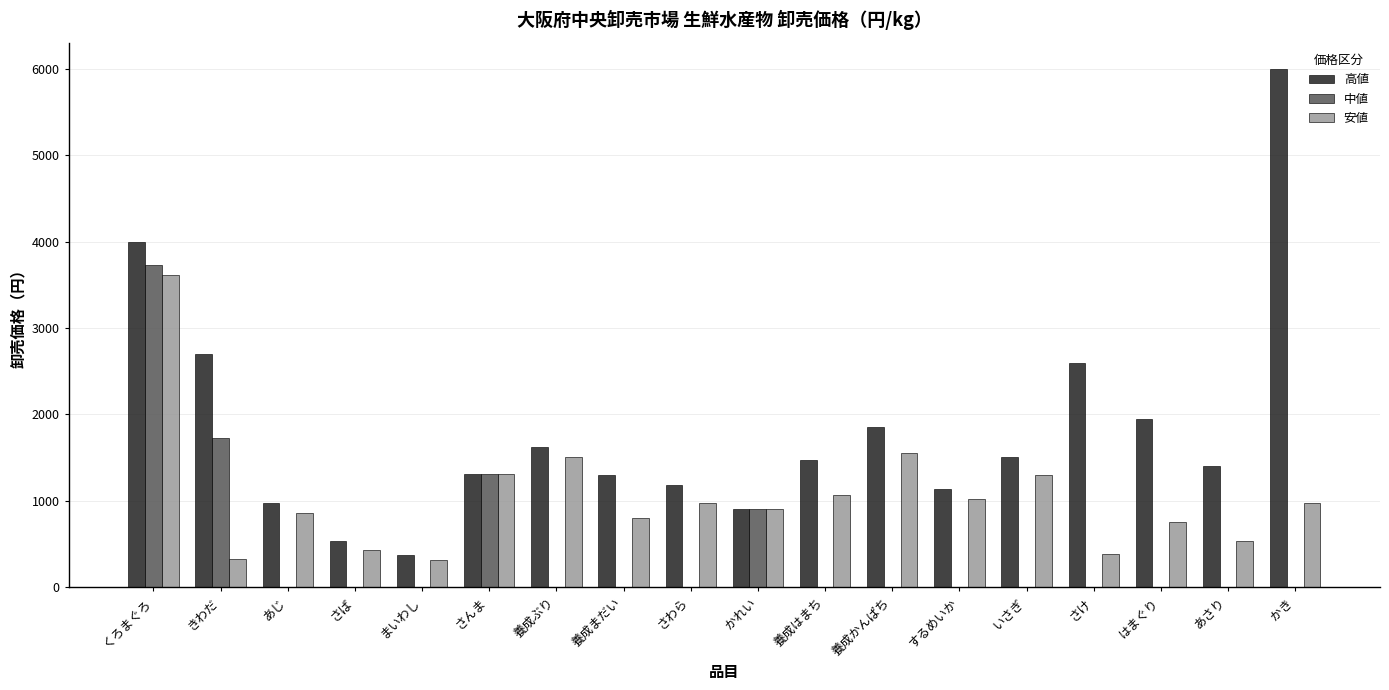

What is the total value across all series at 養成はまち?

2540